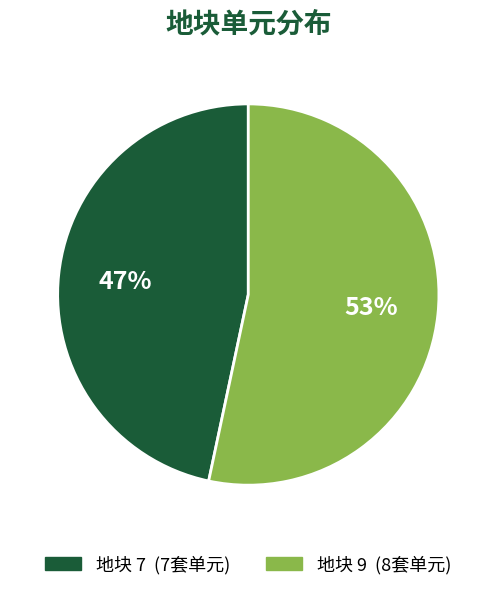

To the nearest percent, what is the average slice percentage?

50%